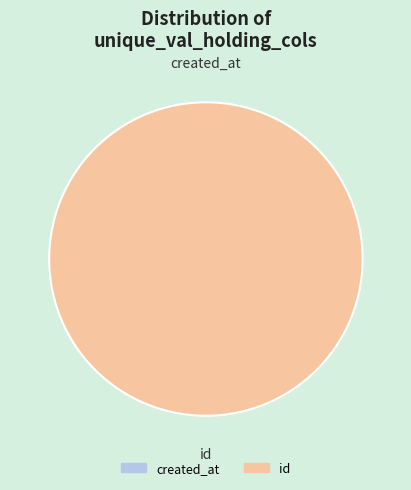

How many slices are in this pie chart?

2